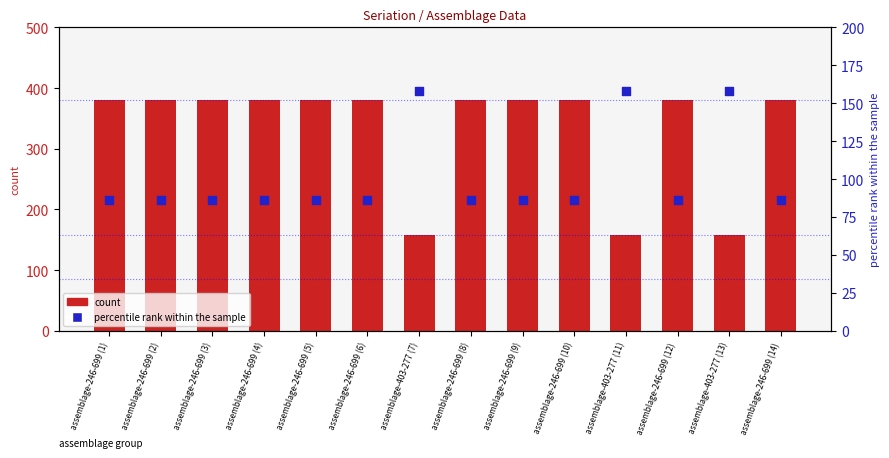

Which series reaches the maximum Y coordinate?

count